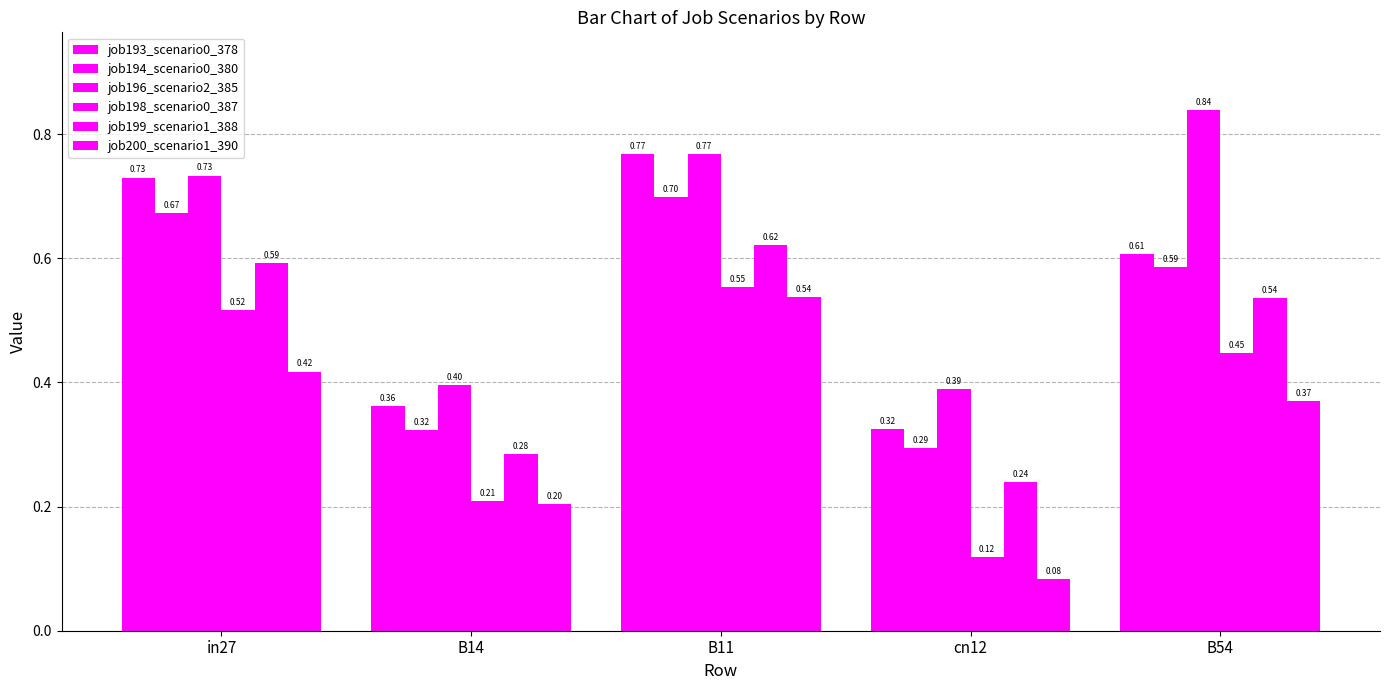

The job200_scenario1_390 series shows 0.4 at B54. True or false?

True